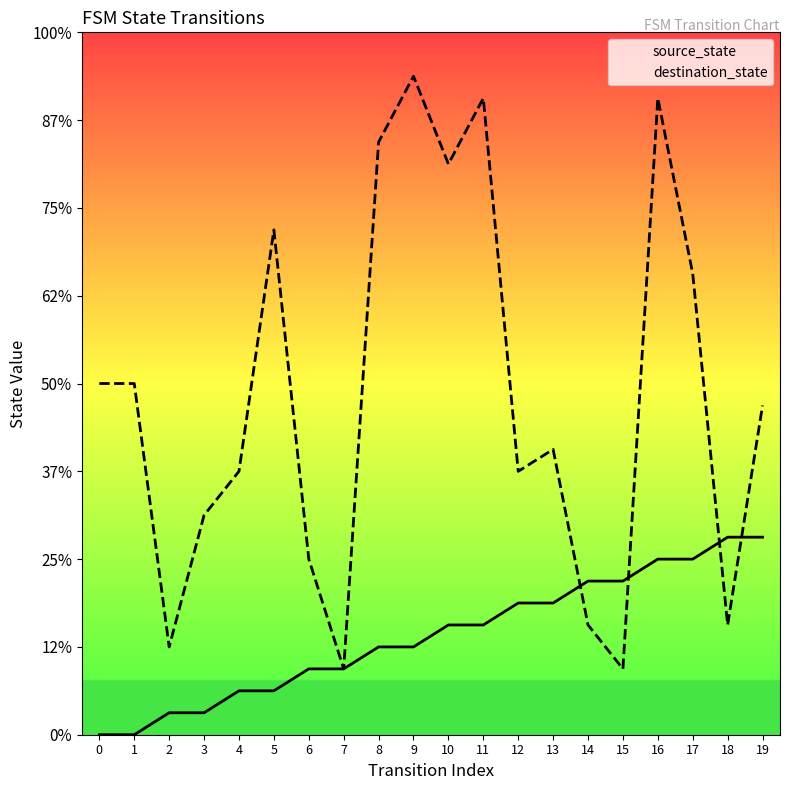

How many values in the source_state series are below 5?

10